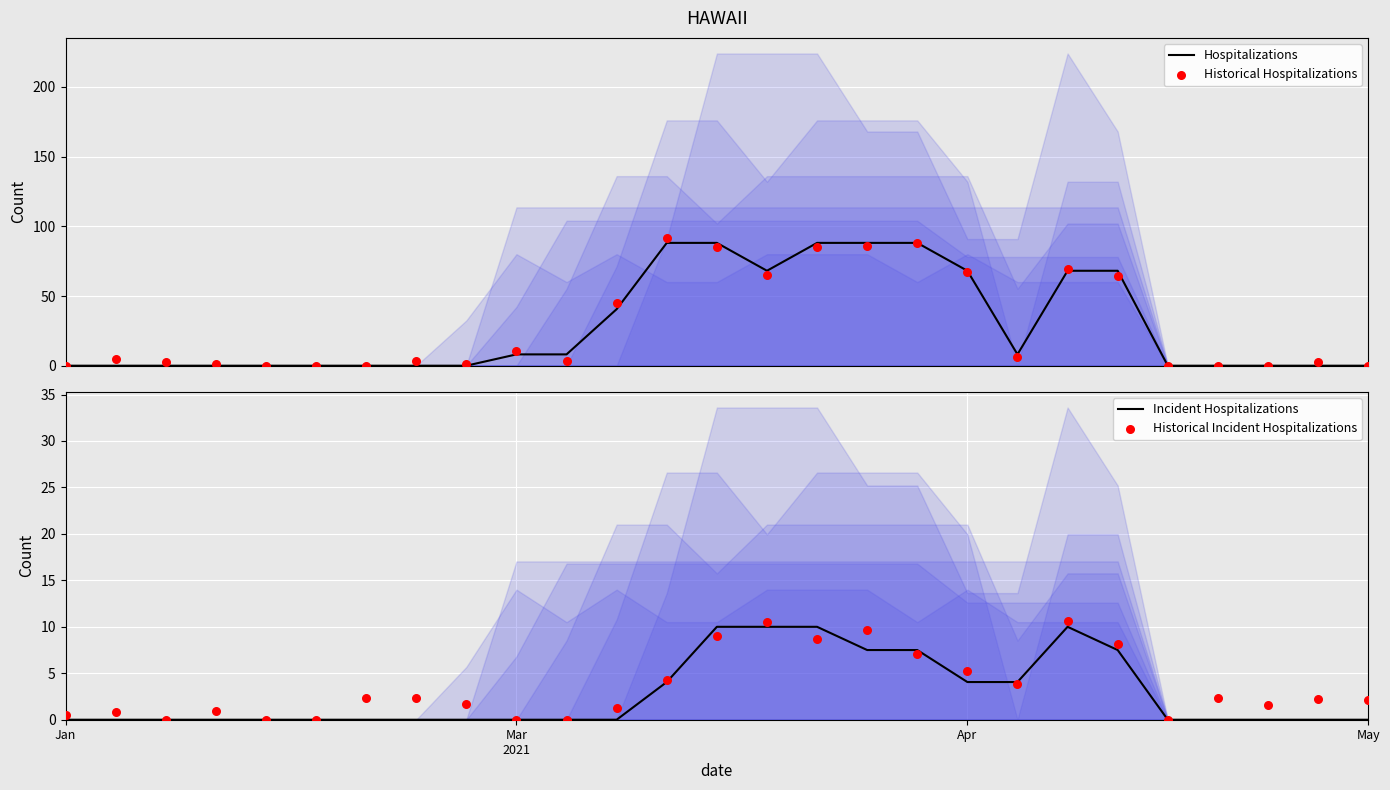

Which series has the largest total across all categories?

Historical Hospitalizations